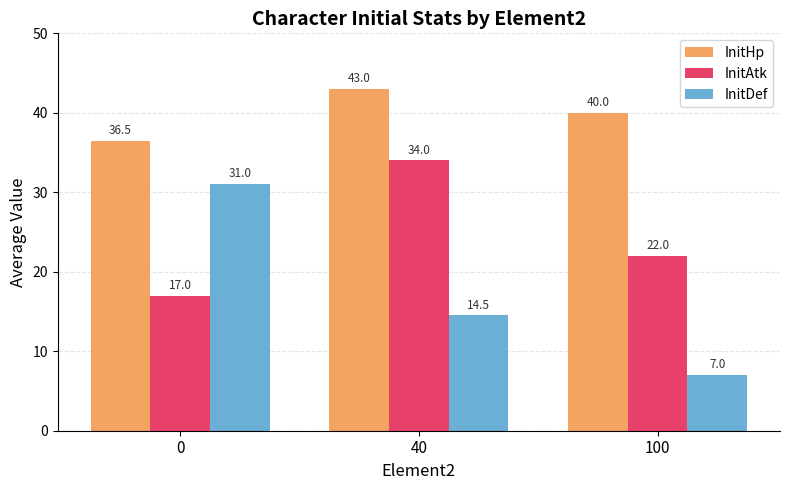

List the series in order of their peak value, highest first.

InitHp, InitAtk, InitDef